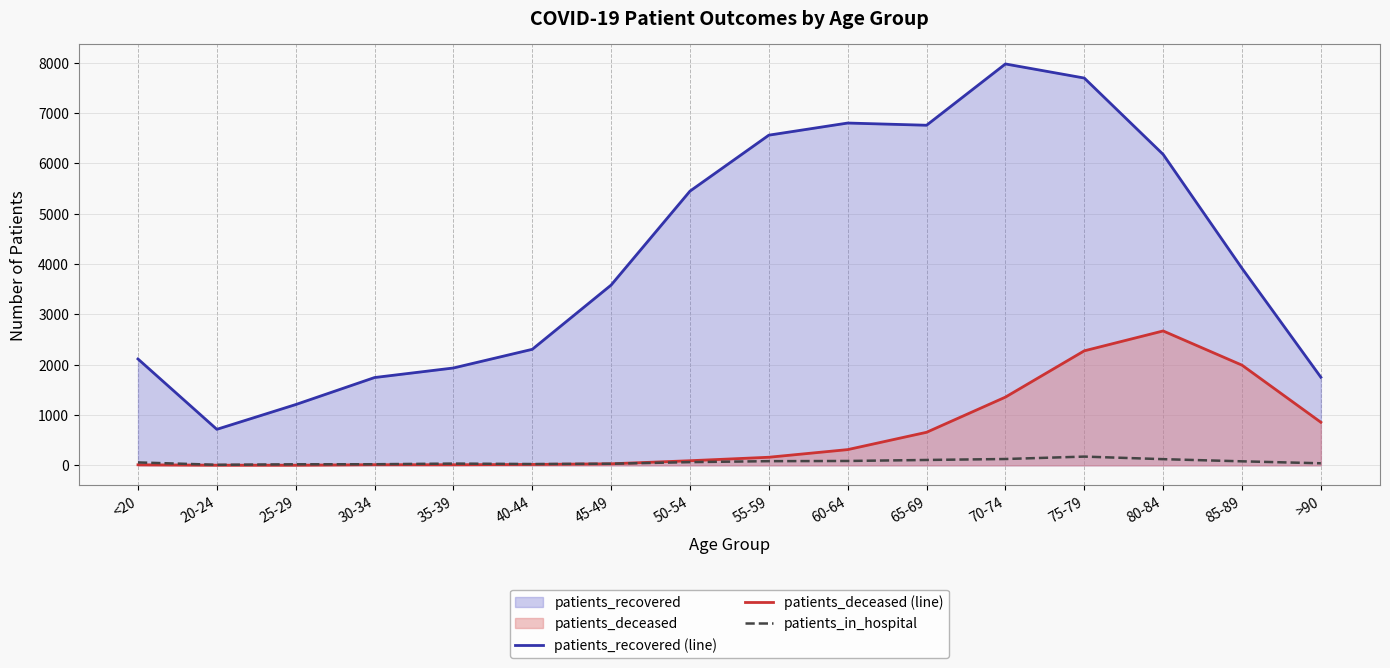

How many lines are shown in the chart?

3